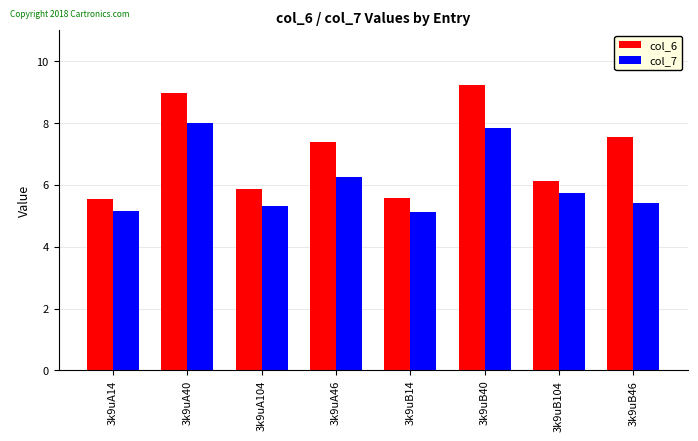

At how many categories does at least one series exceed 6?

5